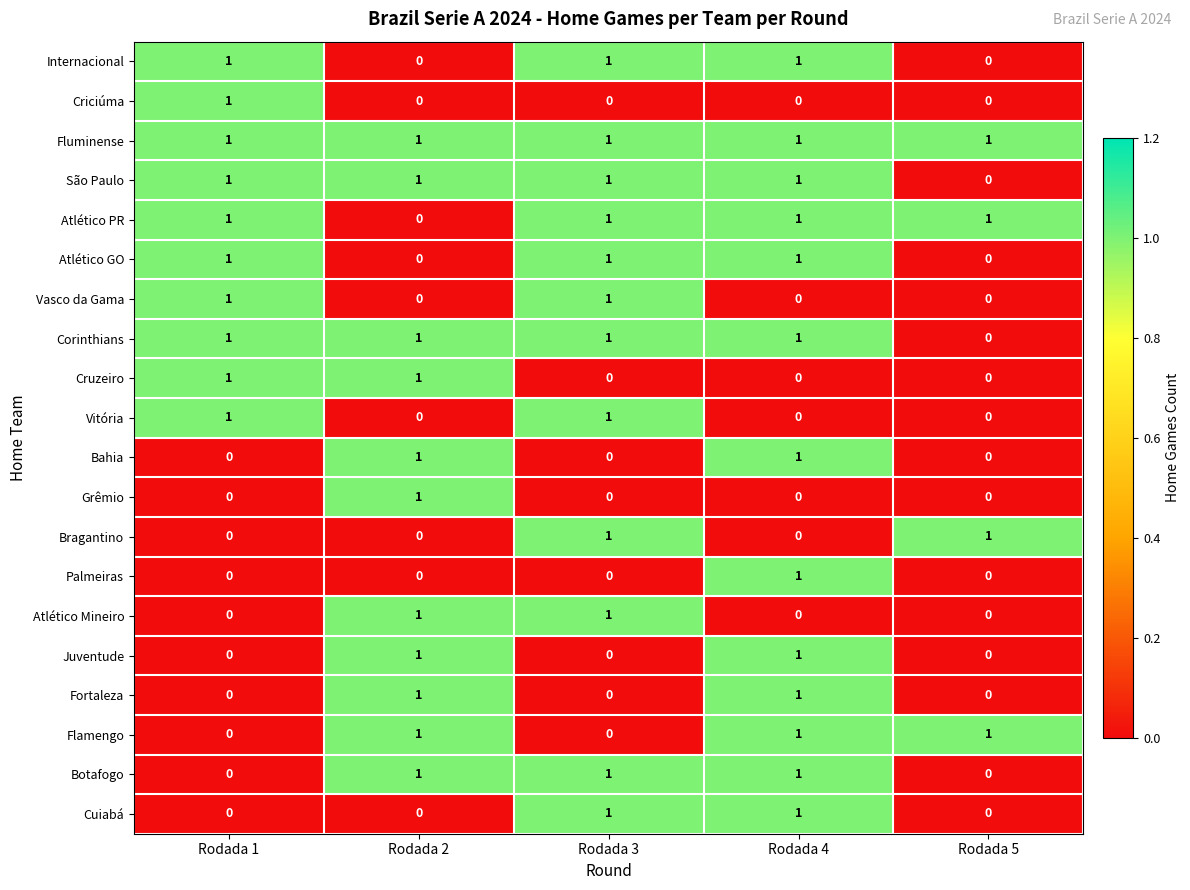

The Juventude series shows 0 at Rodada 5. True or false?

True